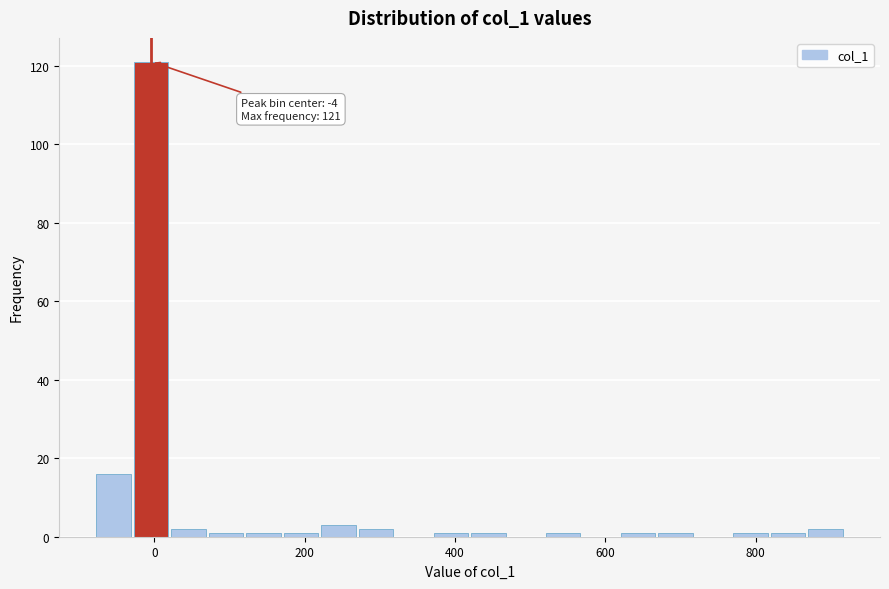

Read against the x-axis, roughly where is the centre of the tallest bar?

0